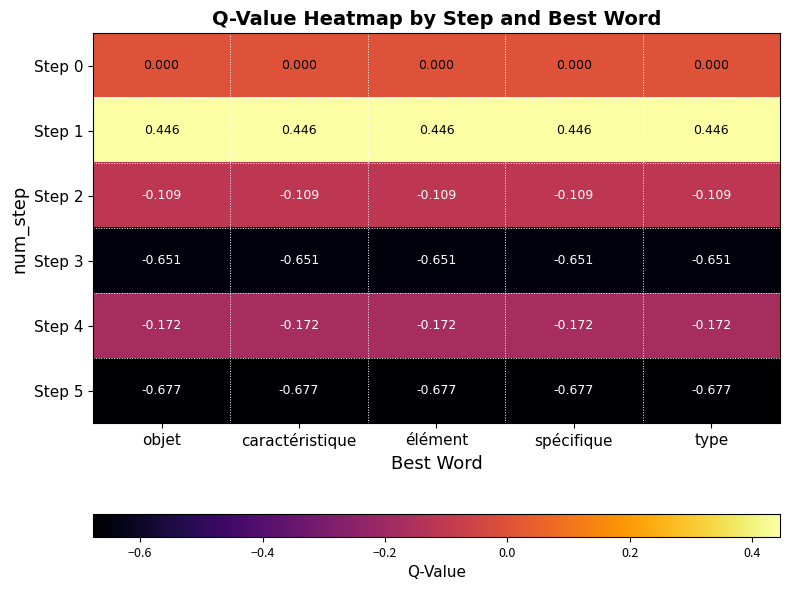

At how many categories does at least one series exceed 0?

5